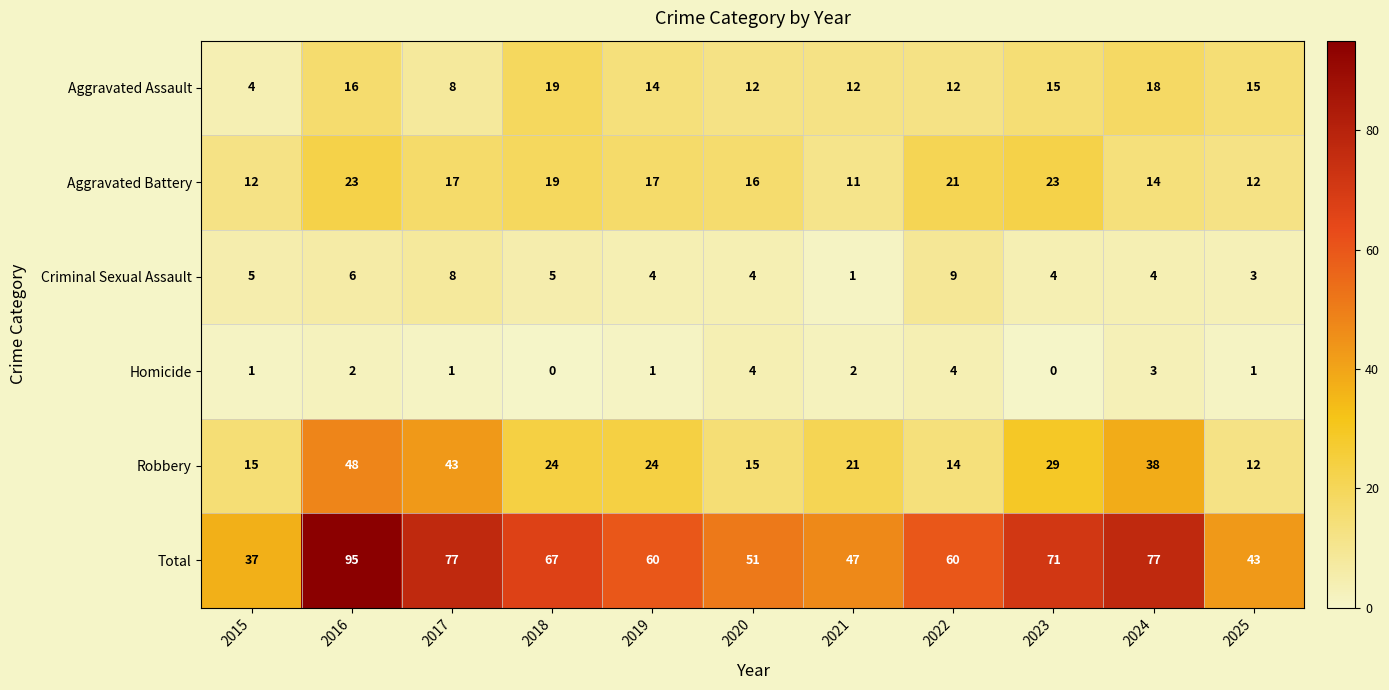

What is the sum of all Criminal Sexual Assault values?

53